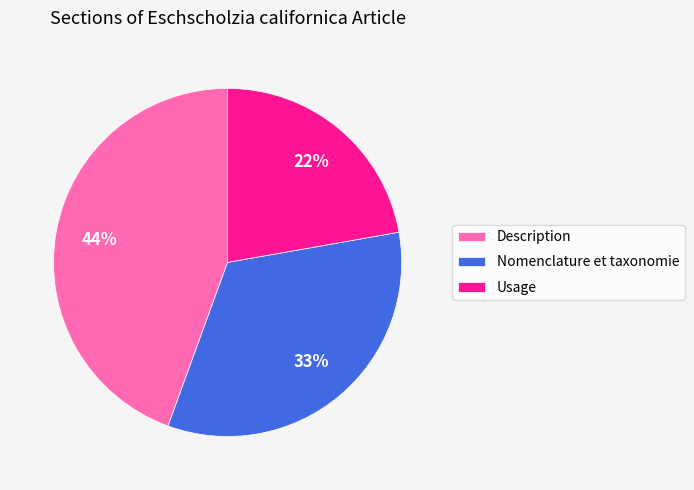

How many slices are in this pie chart?

3